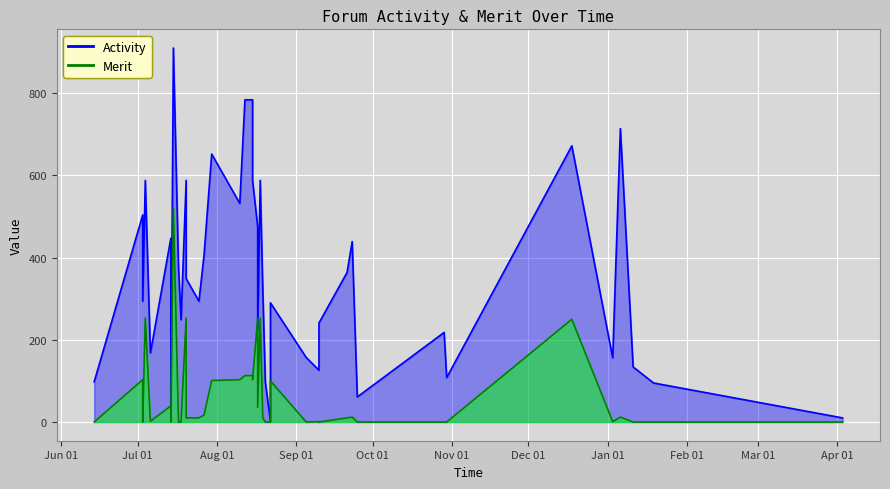

The value of Activity at 2018-08-17 is 137. True or false?

False